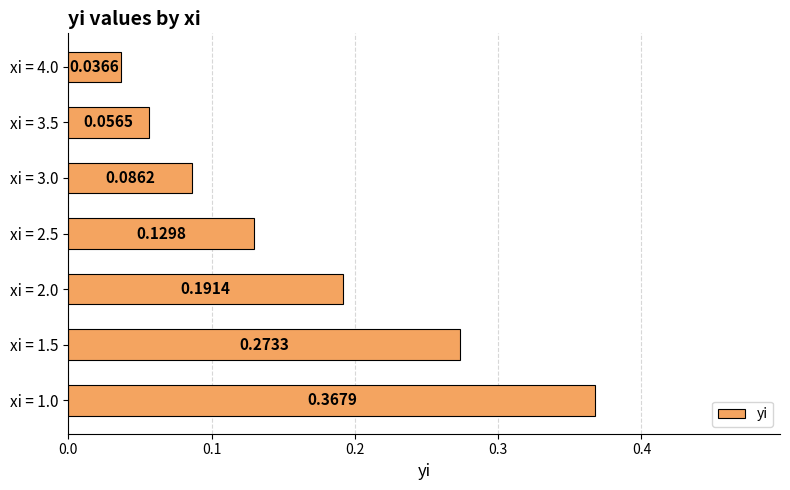

Between xi = 1.0 and xi = 2.0, which is larger?

xi = 1.0